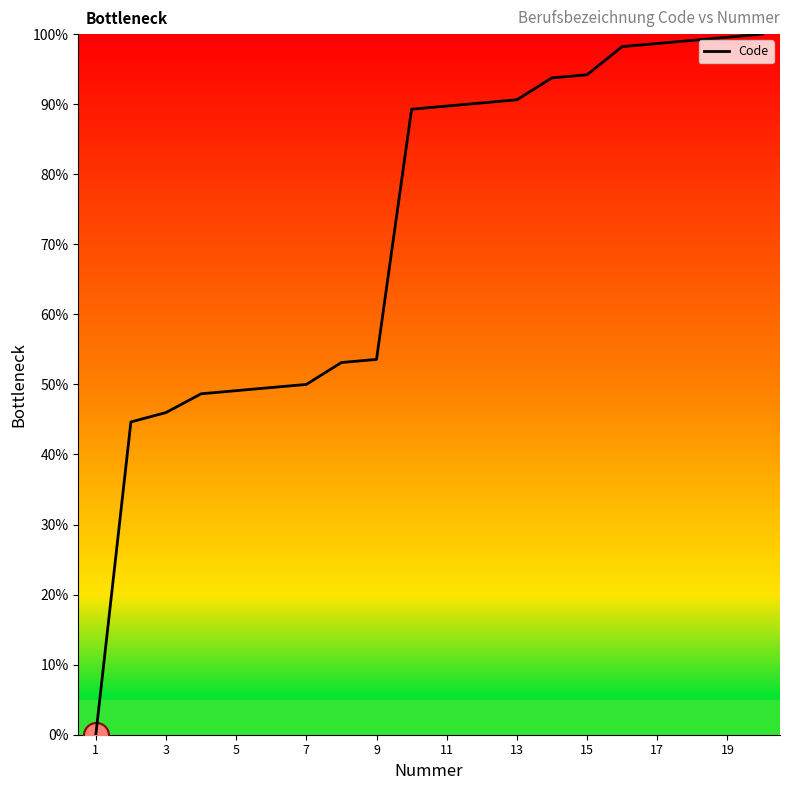

What is the difference between the maximum and minimum values?

100.0